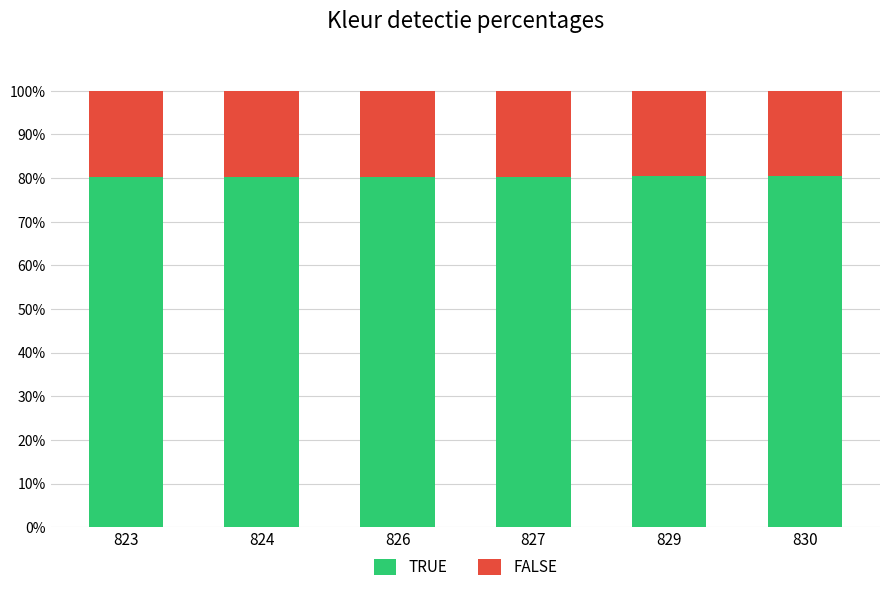

What is the minimum value for TRUE?

80.3